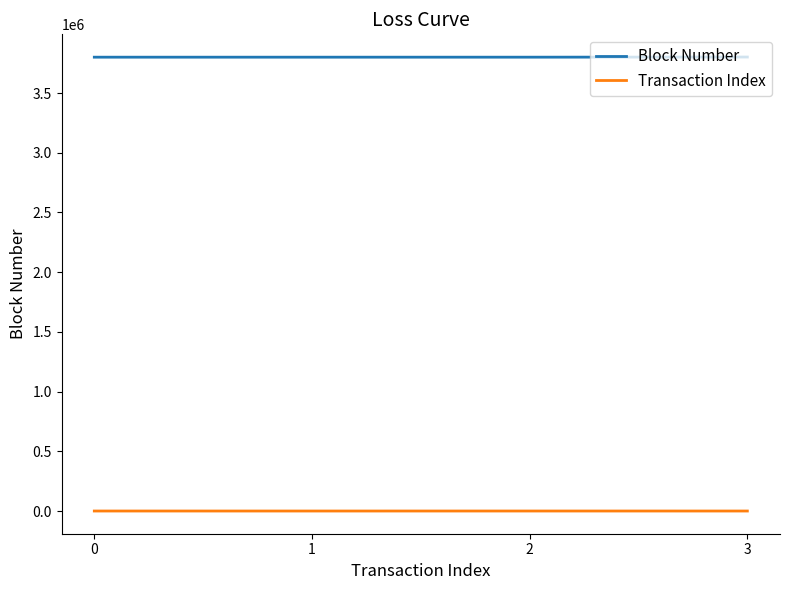

True or false: Block Number has more than 2 interior local peaks.

False